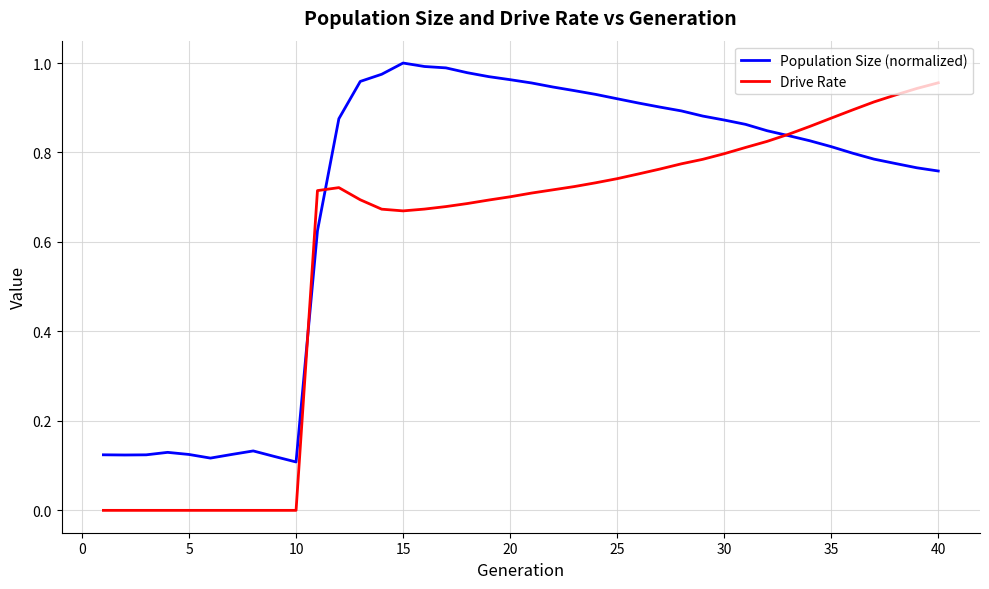

Which series has the largest total across all categories?

Population Size (normalized)